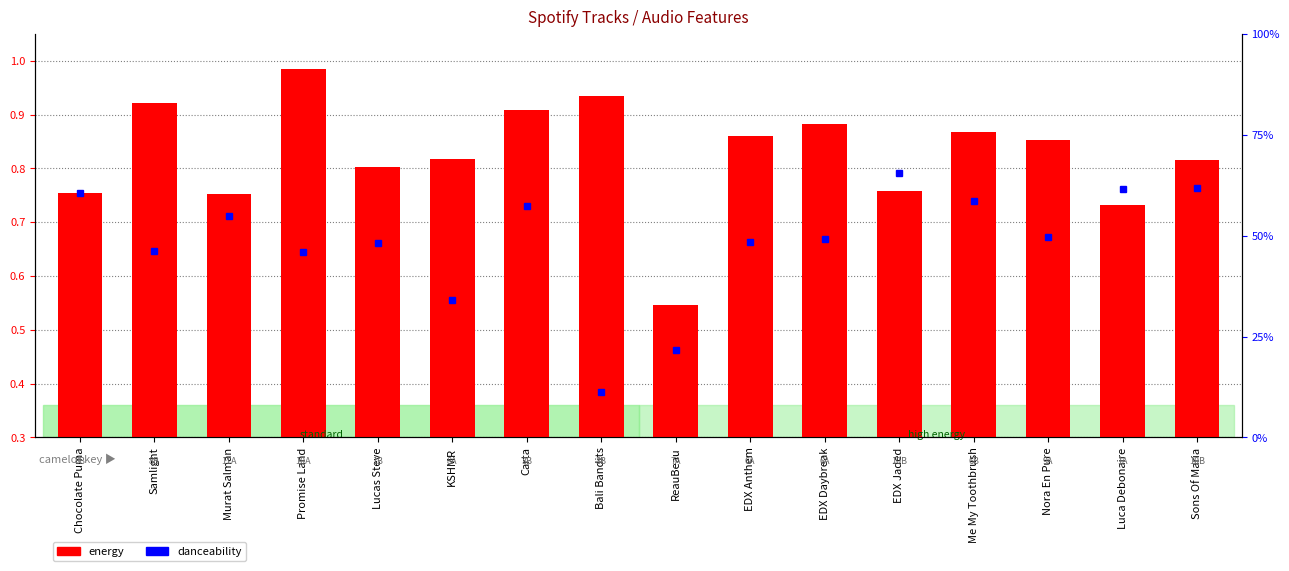

Which label corresponds to the largest value in the chart?

Promise Land